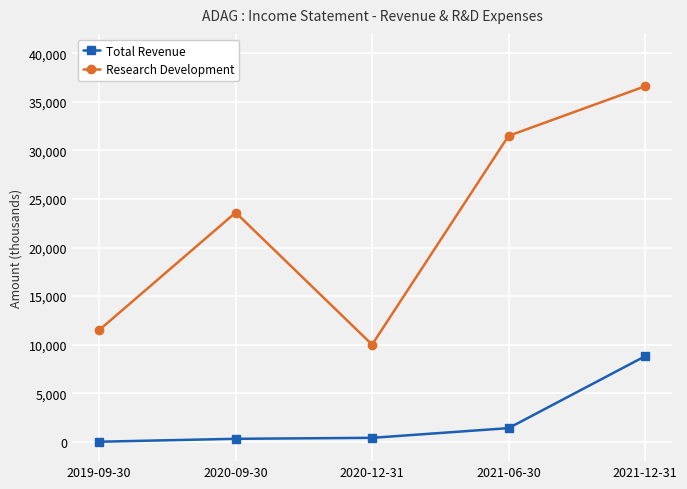

What is the label of the 1st point from the left?

2019-09-30